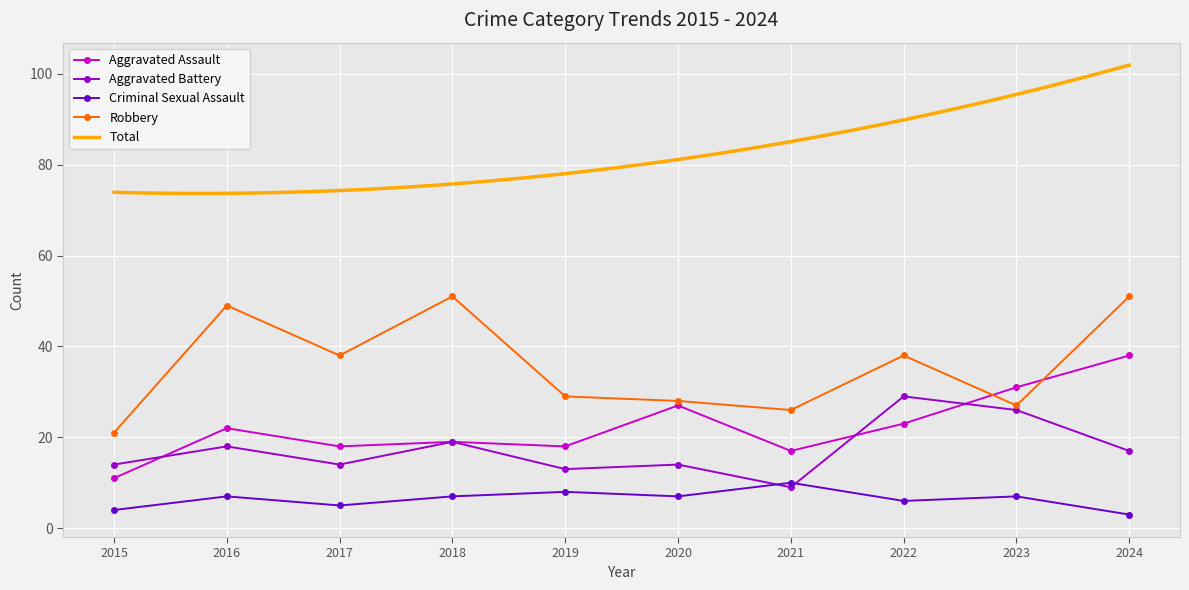

What is the approximate value of Aggravated Battery at 2024, to the nearest 10?

20